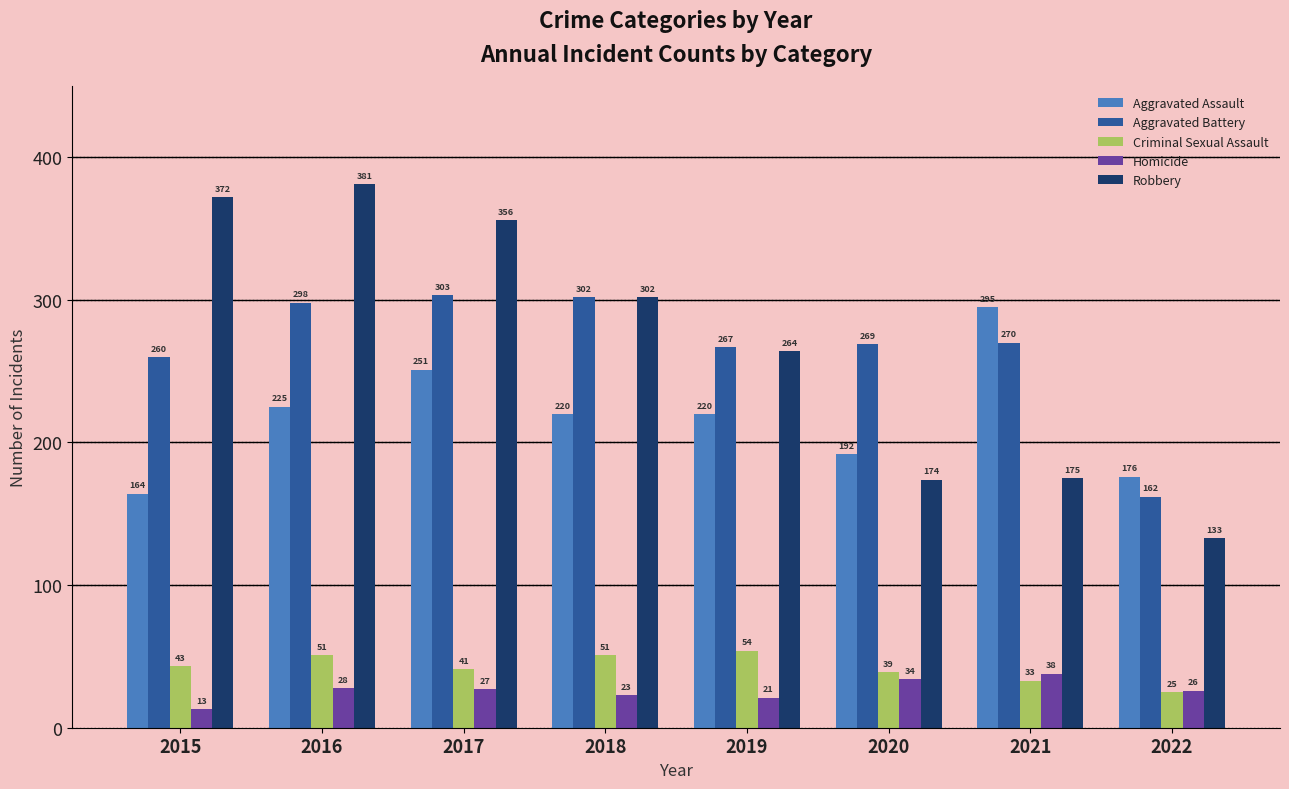

What is the difference between the Robbery values at 2020 and 2022?

41